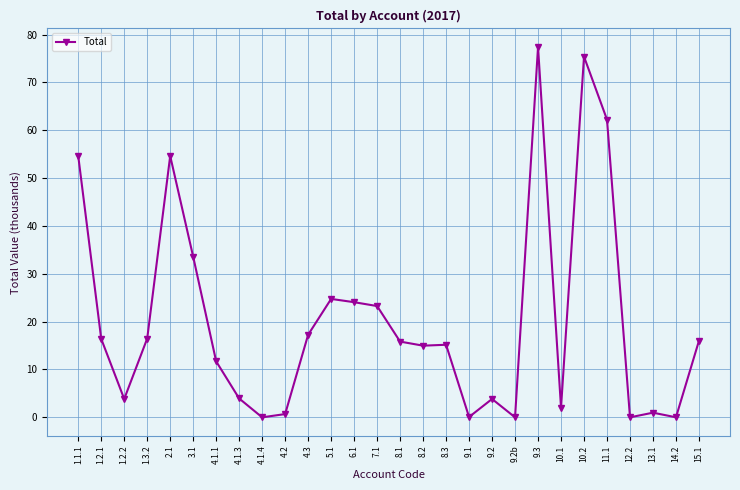

Which has a higher value, 12.2 or 9.2?

9.2